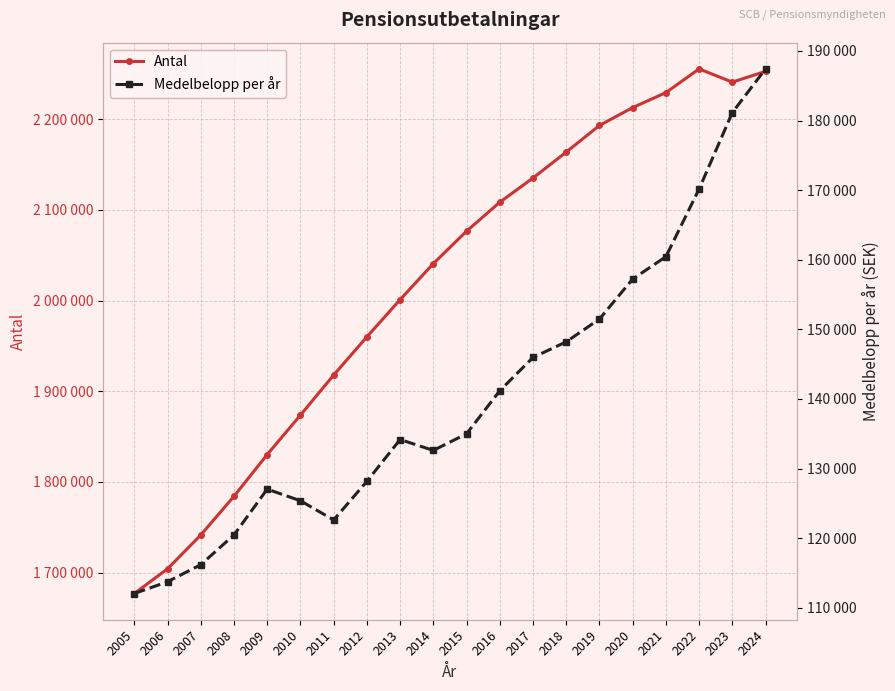

At which label does Medelbelopp per år reach its peak?

2024